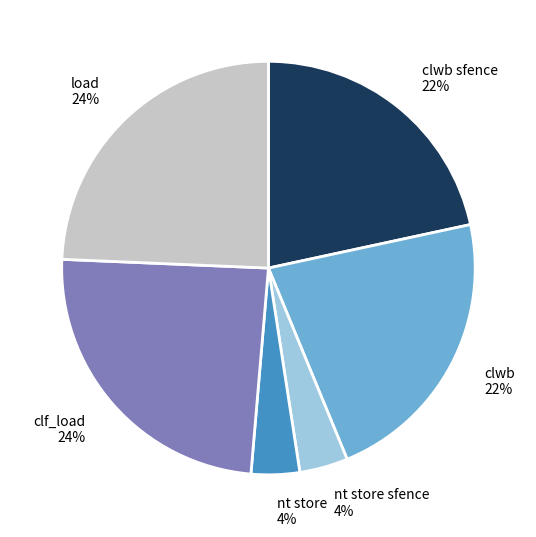

Is the sum of clwb sfence and clwb greater than half?

No